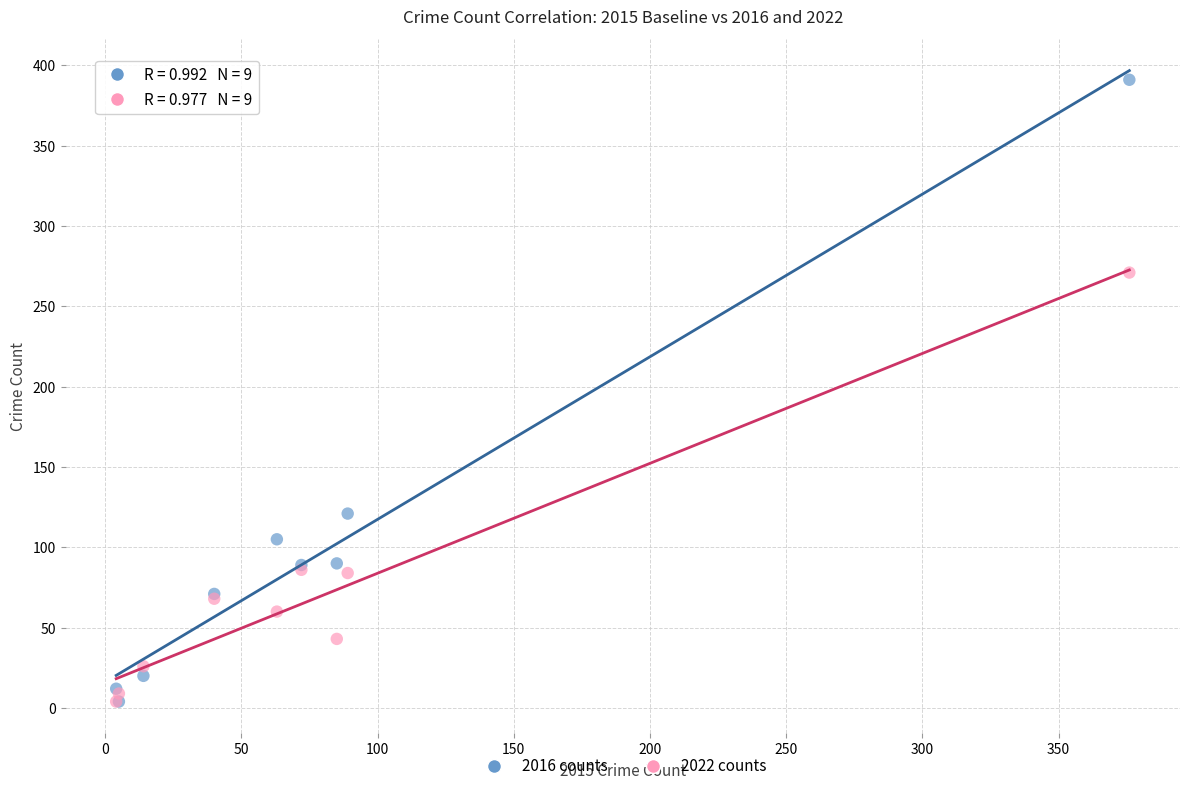

Which series has the largest Y range (max minus min)?

2016 counts